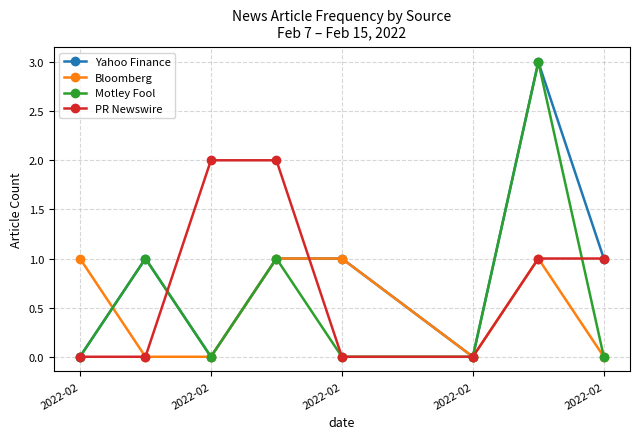

Rank the series by their average value, from highest to lowest.

Yahoo Finance, PR Newswire, Motley Fool, Bloomberg